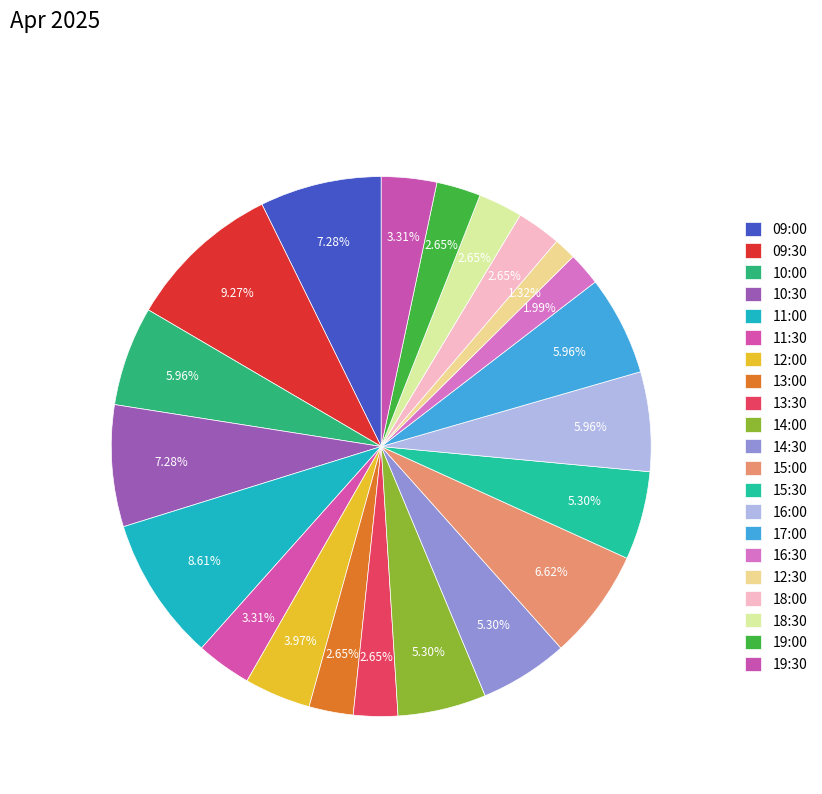

Combined, what portion of the pie is 12:30 and 19:30?

4.6%